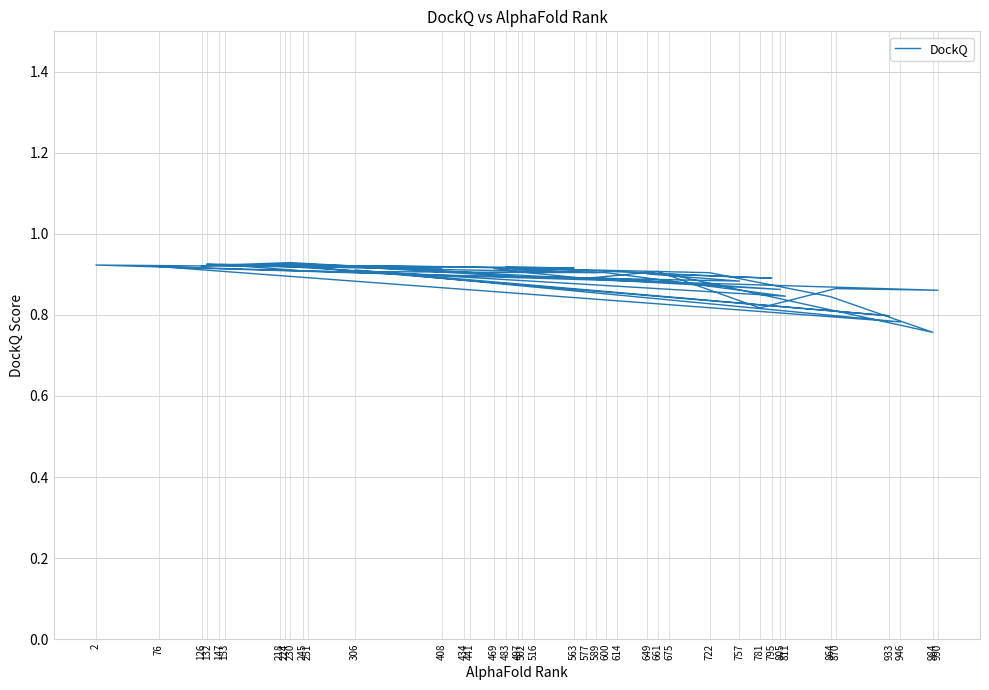

Rank the categories by value from lowest to highest.

984, 946, 933, 781, 864, 811, 990, 805, 870, 757, 614, 577, 795, 502, 441, 675, 649, 722, 600, 516, 589, 497, 661, 251, 306, 469, 408, 563, 483, 434, 76, 224, 126, 153, 2, 218, 147, 132, 245, 230